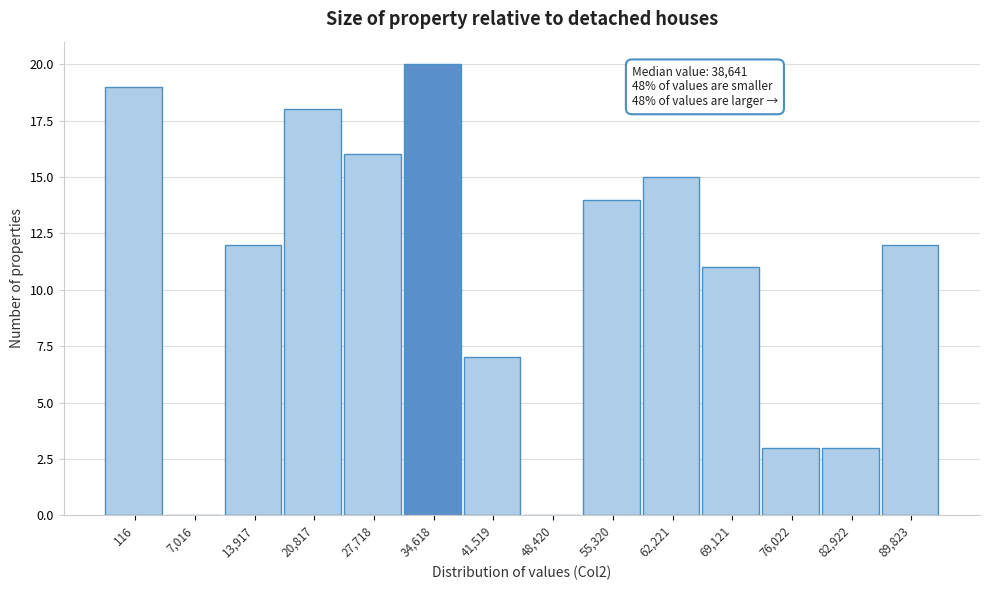

Reading right to left, list all the values displayed in this chart.

89,823=12	82,922=3	76,022=3	69,121=11	62,221=15	55,320=14	48,420=0	41,519=7	34,618=20	27,718=16	20,817=18	13,917=12	7,016=0	116=19